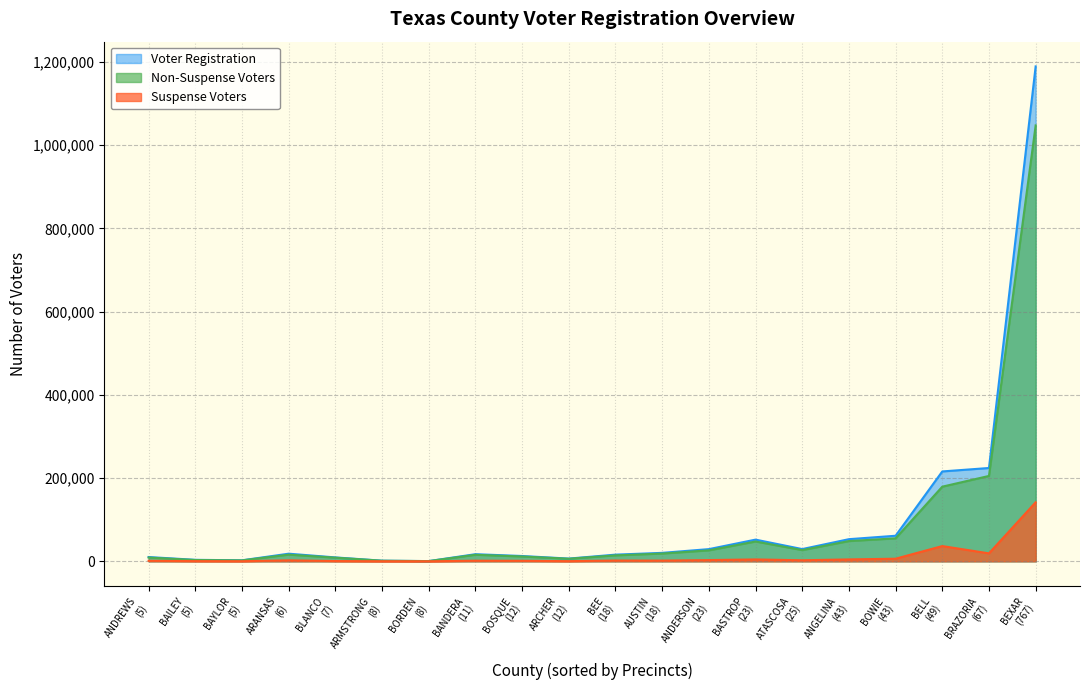

The Voter Registration series shows 12724 at BOSQUE. True or false?

True